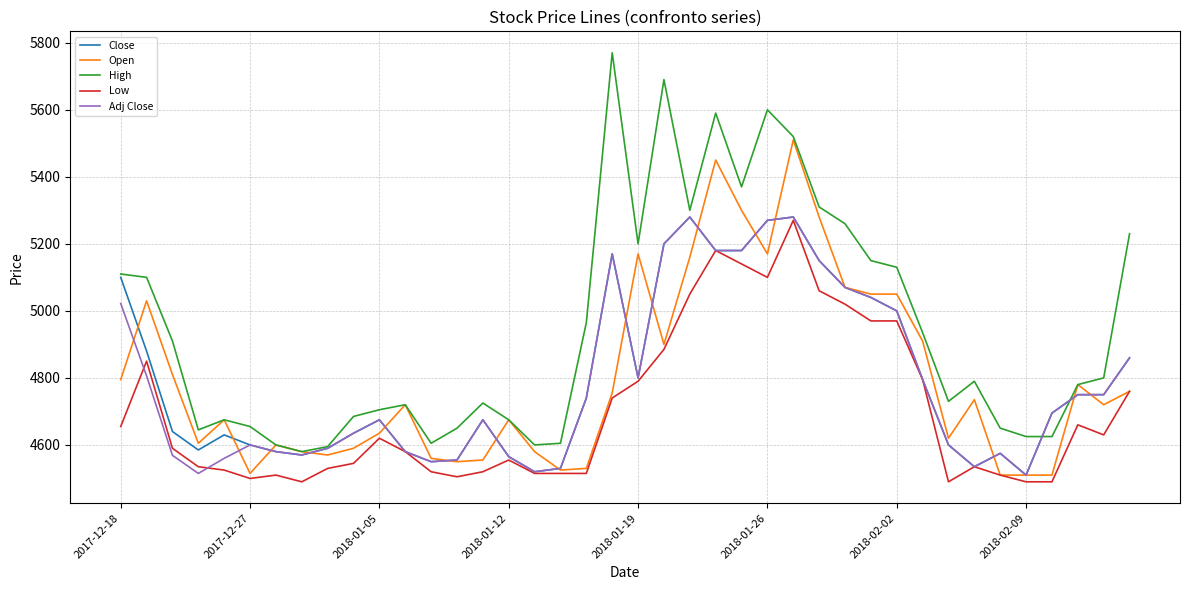

Which series has the largest range (max minus min)?

High